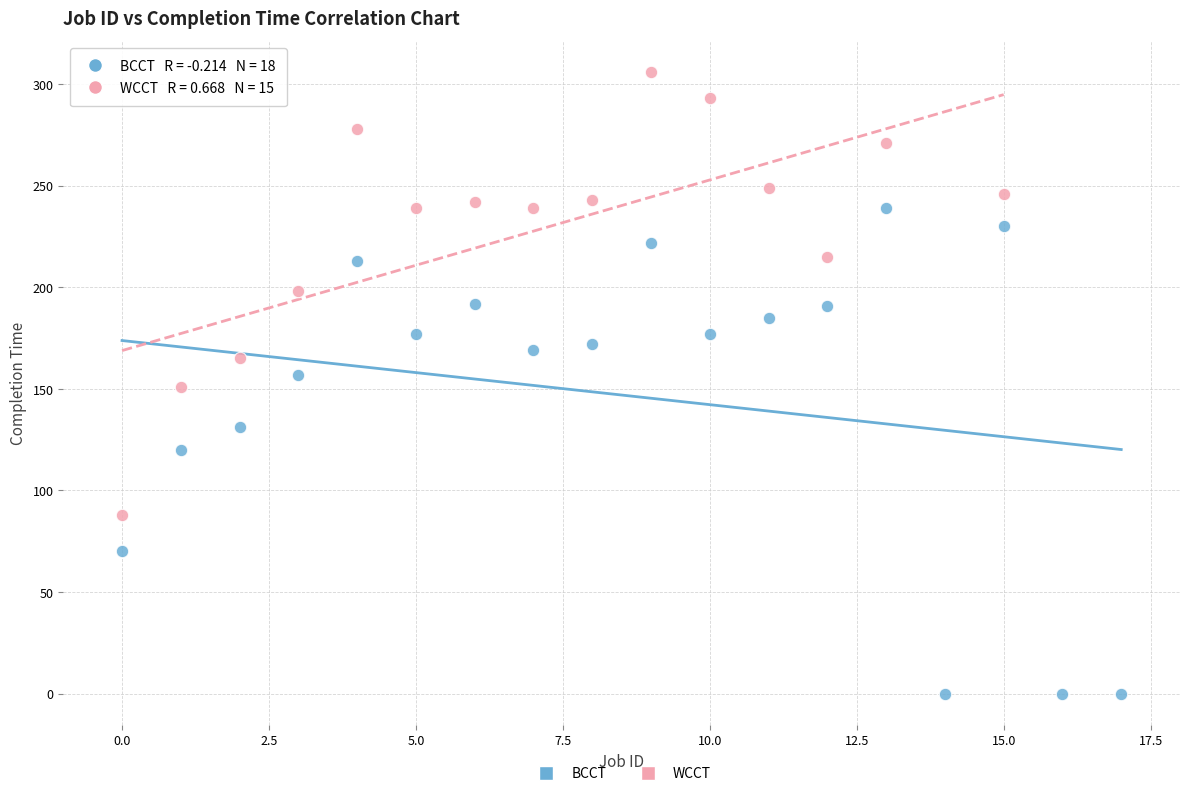

Which series has the largest Y range (max minus min)?

BCCT